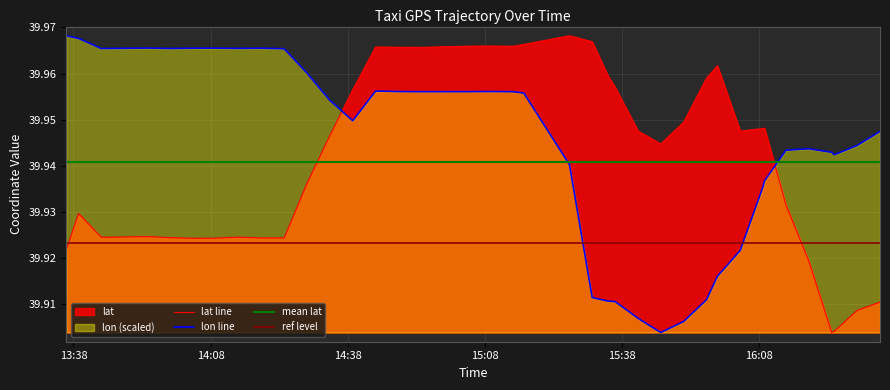

Does the chart have visible grid lines?

Yes